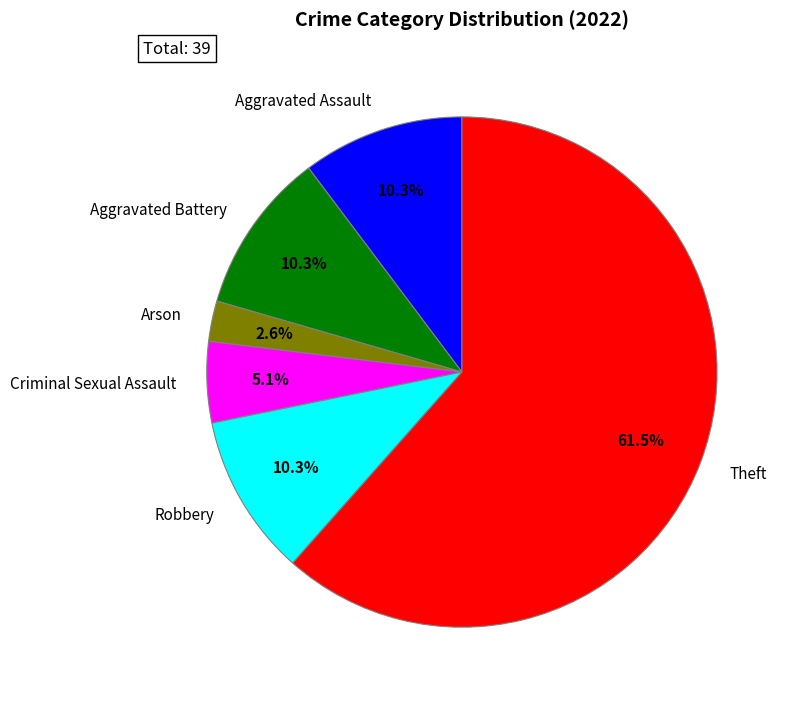

Do Theft and Aggravated Battery together represent more than half of the pie?

Yes